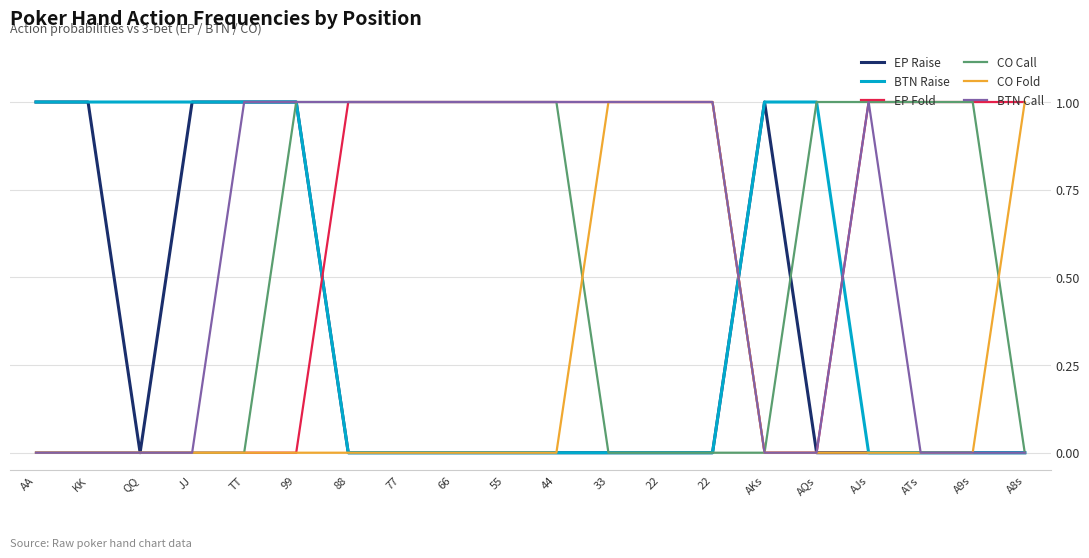

How many series are shown in this chart?

6